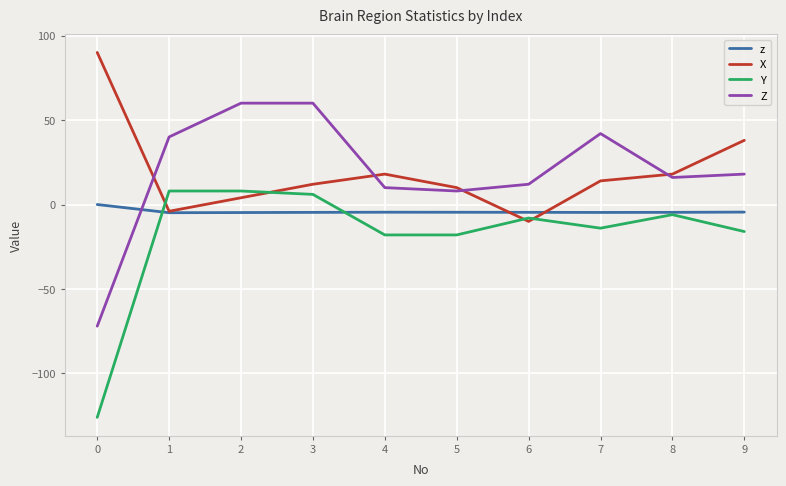

The value of Y at 1 is 8.0. True or false?

True